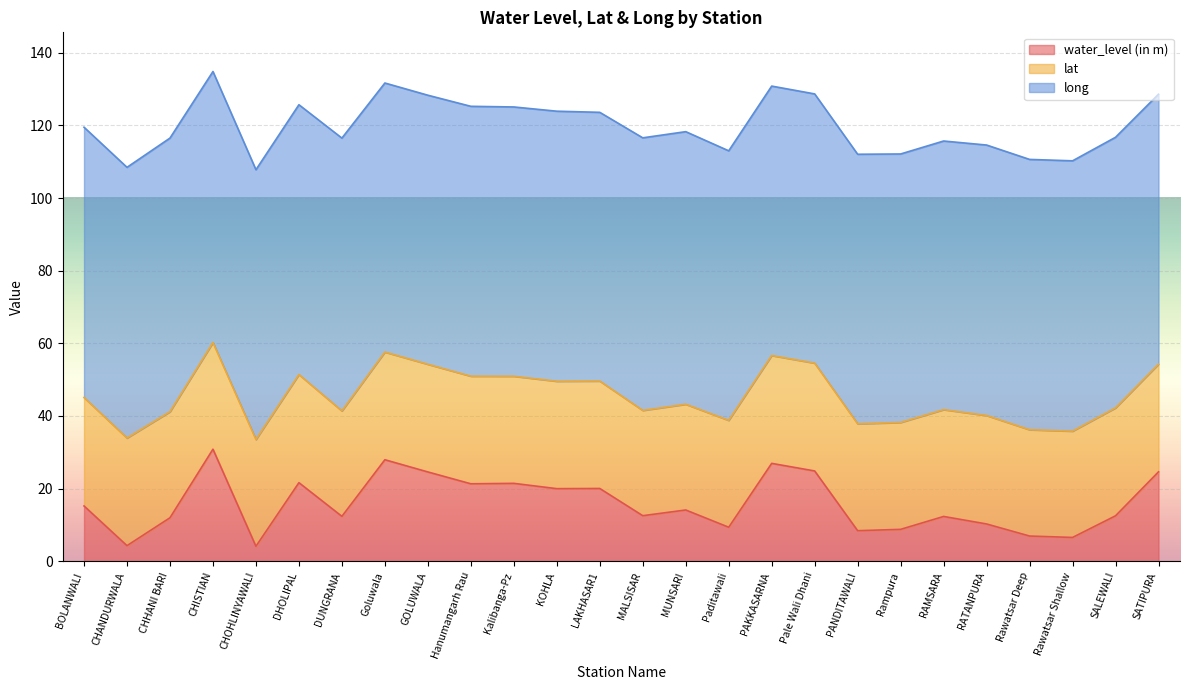

At PAKKASARNA, list the series in order from smallest to largest.

water_level (in m), lat, long